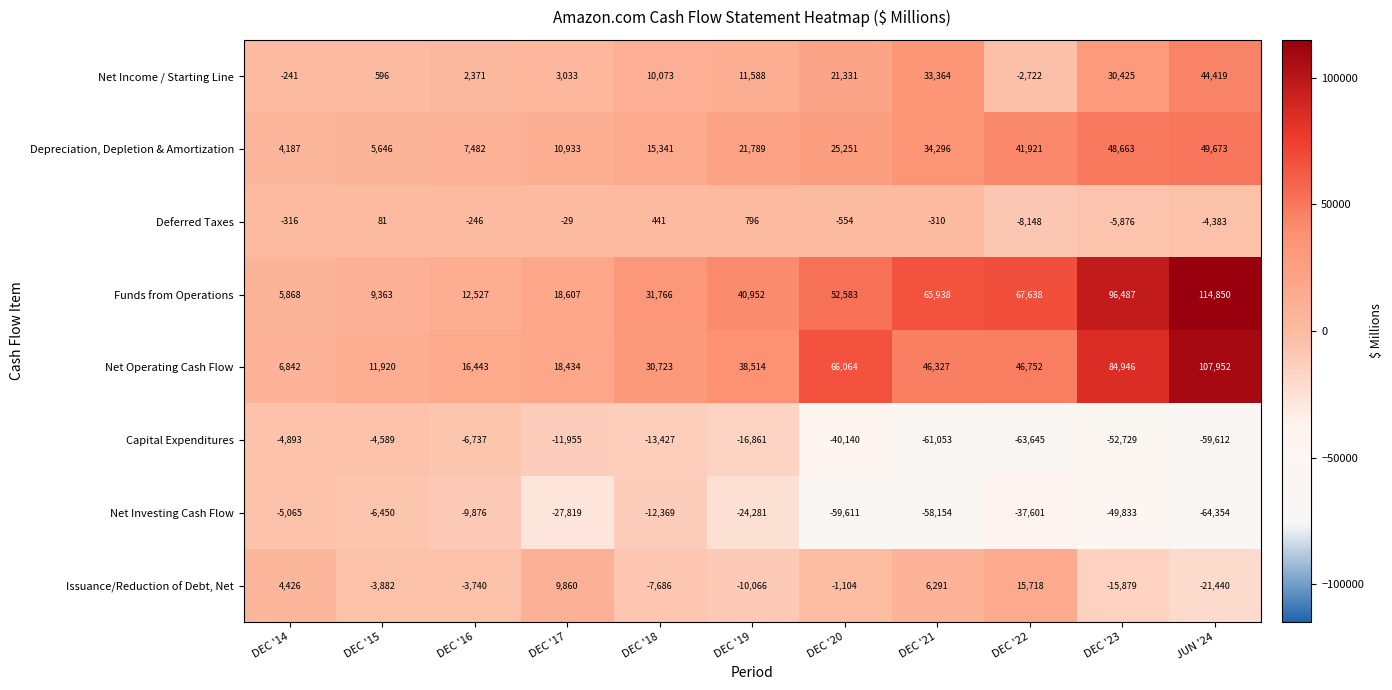

What is the difference between the Net Operating Cash Flow values at DEC '22 and DEC '15?

34832